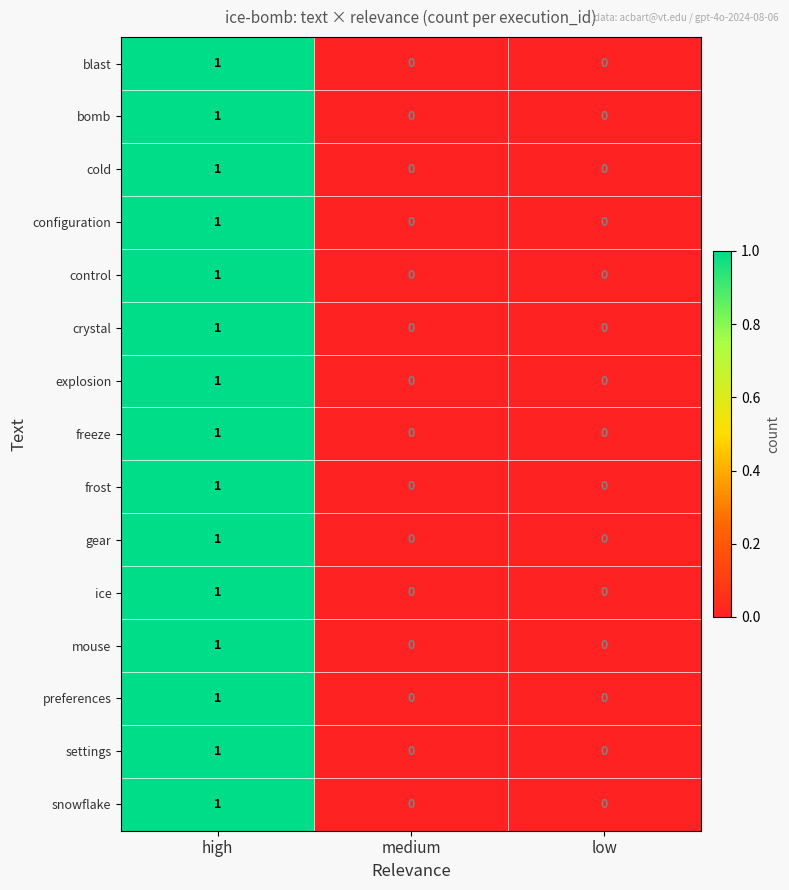

Is it true that control equals -1 at low?

False